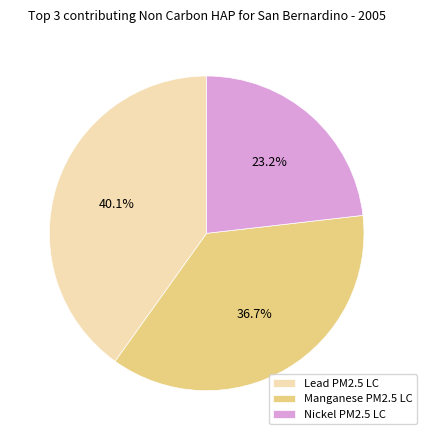

Which category has the biggest portion of the pie?

Lead PM2.5 LC